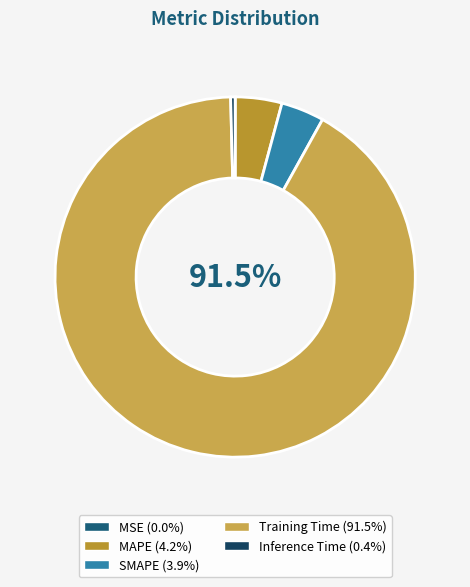

Is there any slice that represents more than half of the pie?

Yes